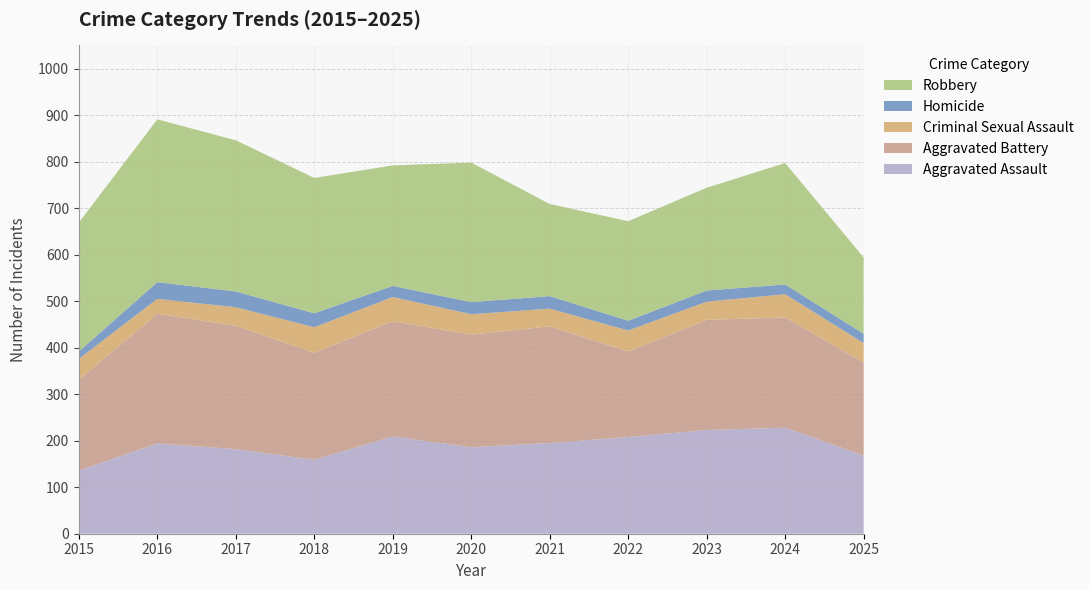

Reading left to right, transcribe all the data shown in this chart.

Aggravated Assault: 2015=136	2016=194	2017=182	2018=159	2019=209	2020=186	2021=195	2022=208	2023=223	2024=228	2025=168
Aggravated Battery: 2015=195	2016=279	2017=265	2018=230	2019=248	2020=242	2021=251	2022=184	2023=237	2024=237	2025=200
Criminal Sexual Assault: 2015=45	2016=32	2017=40	2018=55	2019=52	2020=44	2021=38	2022=45	2023=39	2024=50	2025=42
Homicide: 2015=16	2016=36	2017=34	2018=30	2019=24	2020=26	2021=27	2022=21	2023=24	2024=21	2025=20
Robbery: 2015=277	2016=350	2017=325	2018=291	2019=259	2020=300	2021=198	2022=214	2023=221	2024=261	2025=164